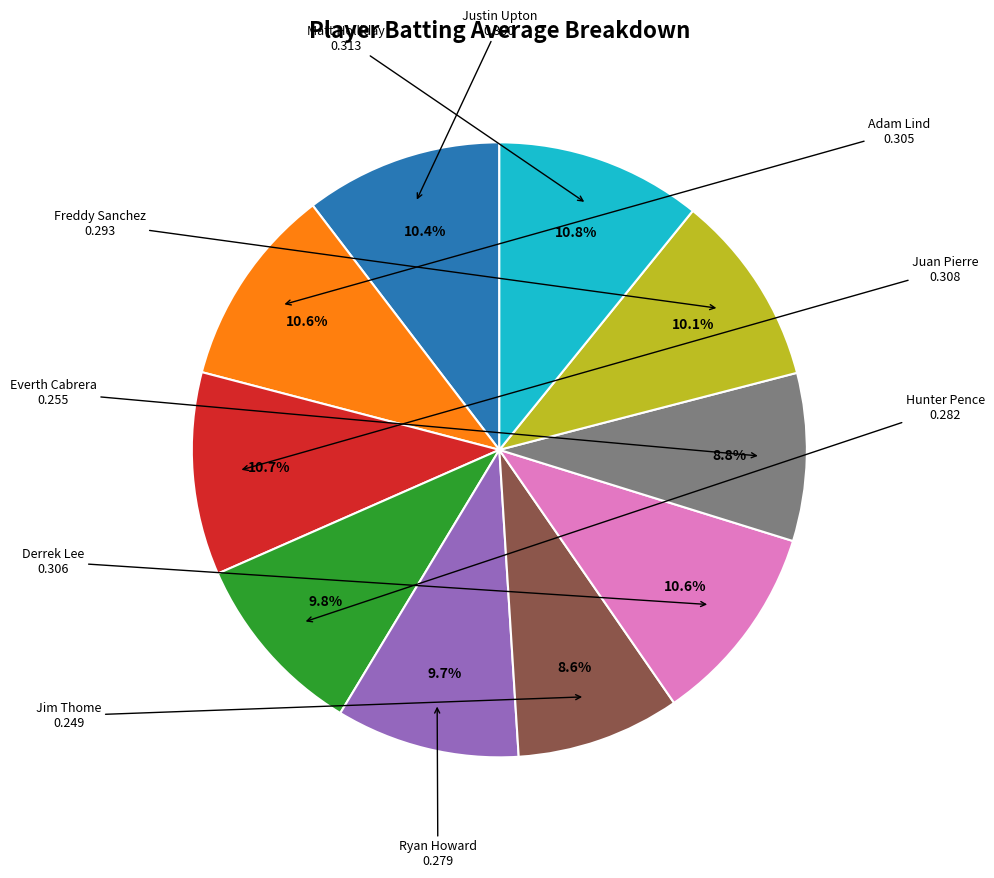

Is it true that Jim Thome is 22% of the pie?

False